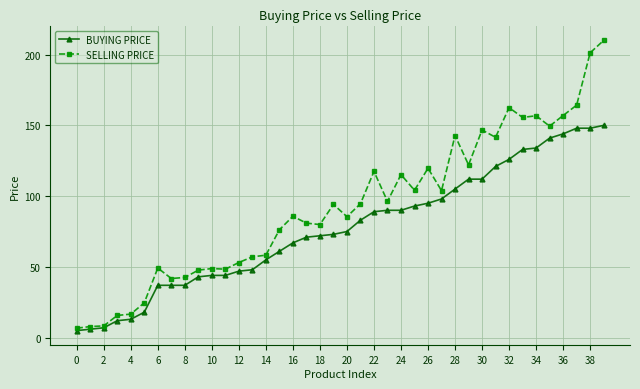

Which series has the largest range (max minus min)?

SELLING PRICE